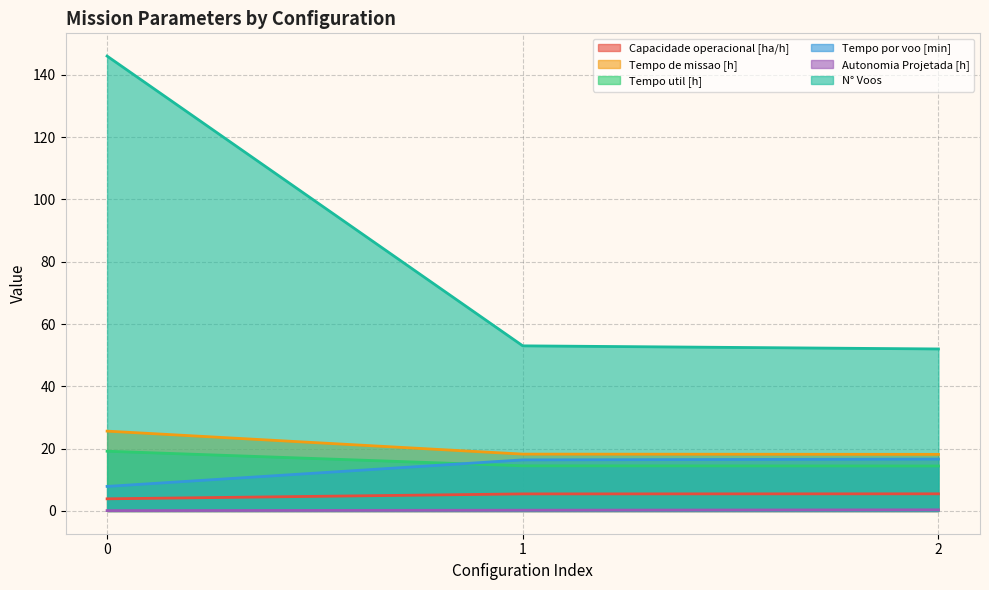

At 0, list the series in order from smallest to largest.

Autonomia Projetada [h], Capacidade operacional [ha/h], Tempo por voo [min], Tempo util [h], Tempo de missao [h], N° Voos